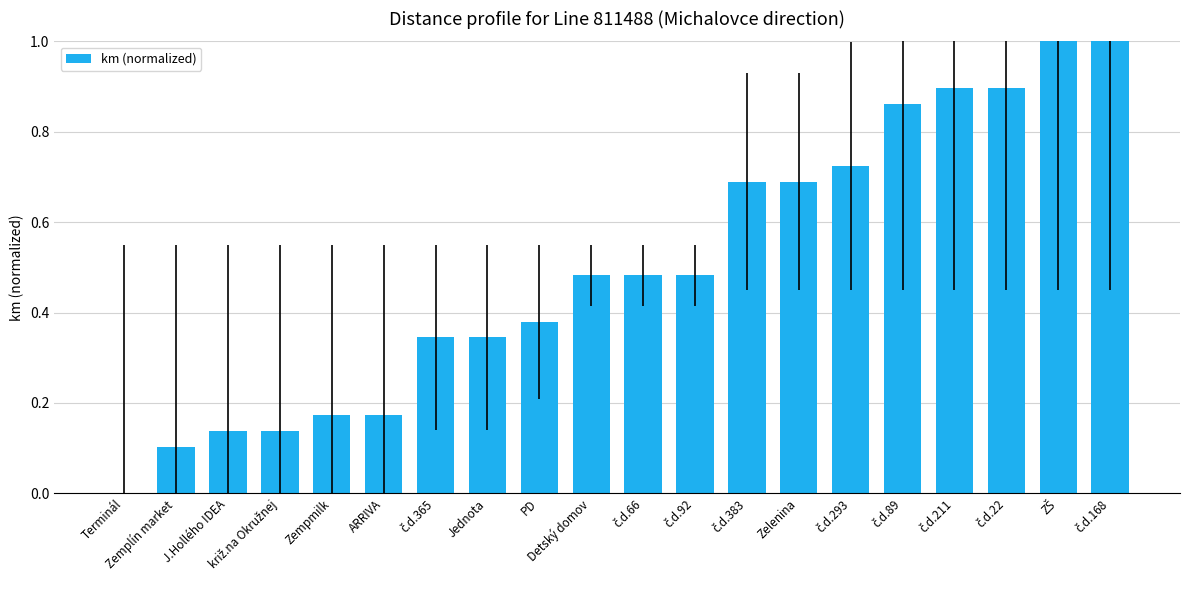

What is the greatest value displayed?

1.0